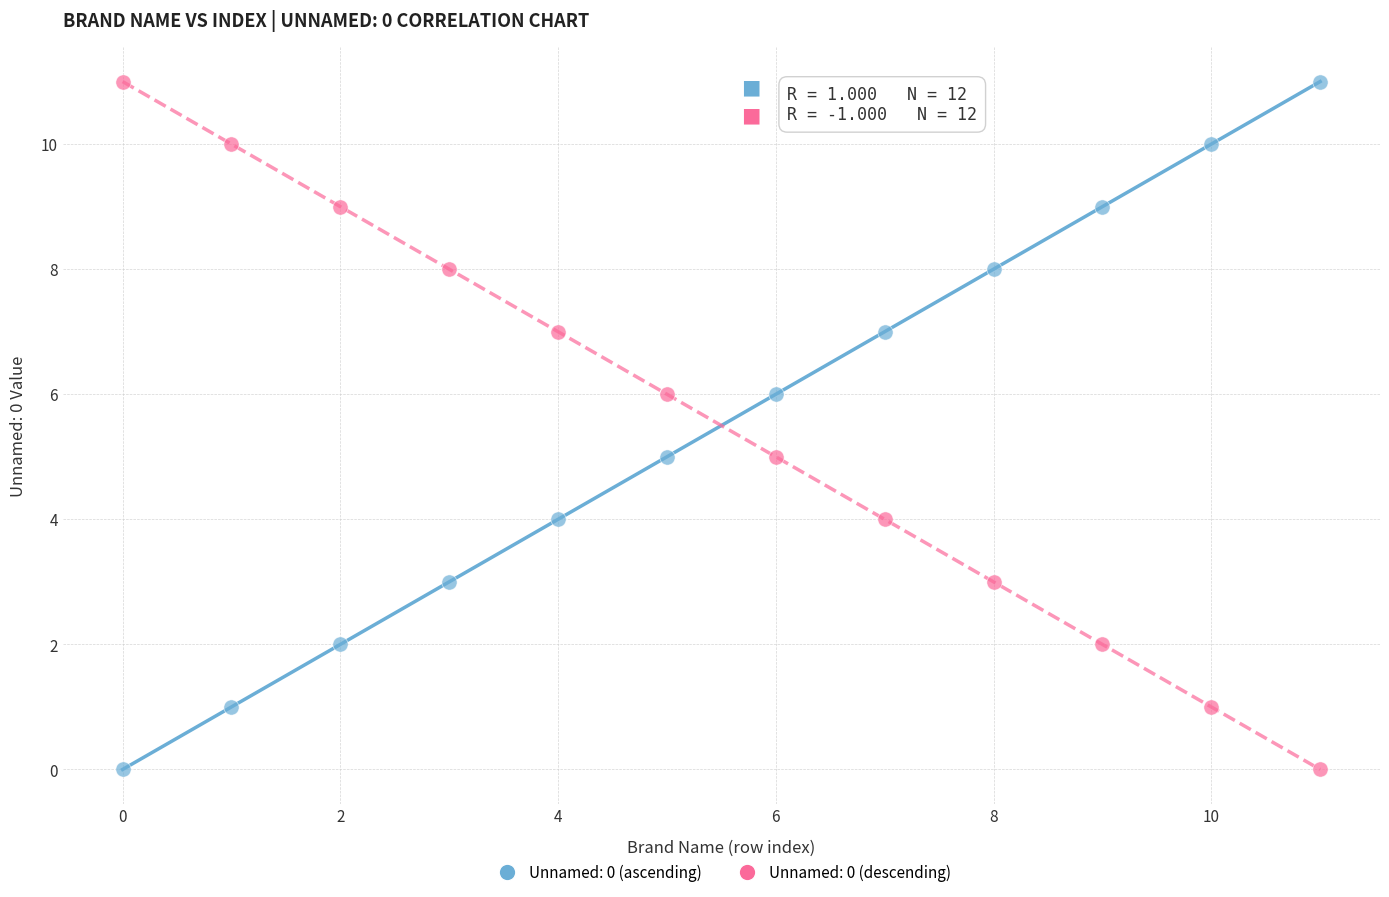

Across all data points, what is the range of Y values (max minus min)?

11